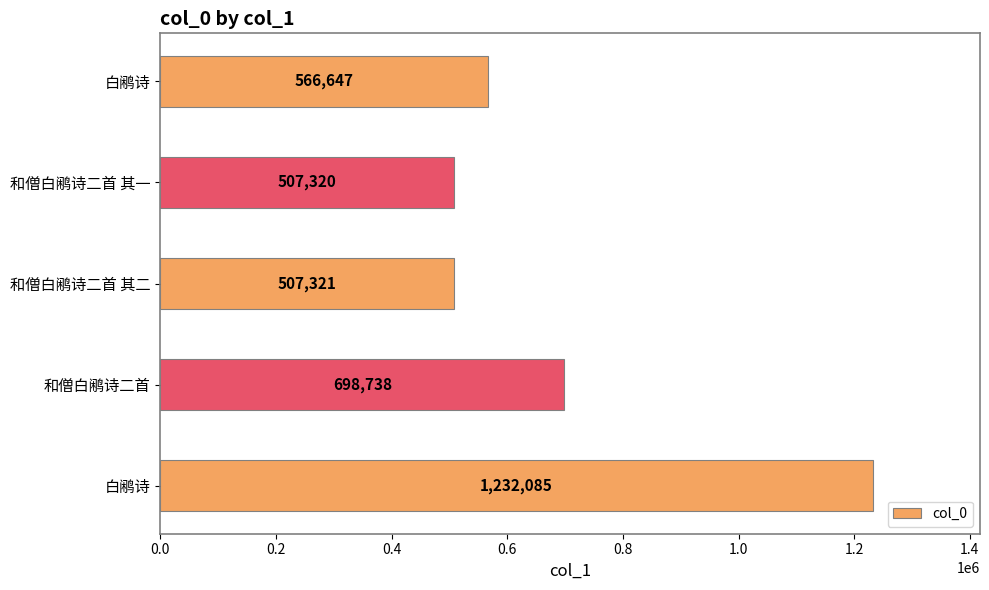

How many data points are less than 566647?

2